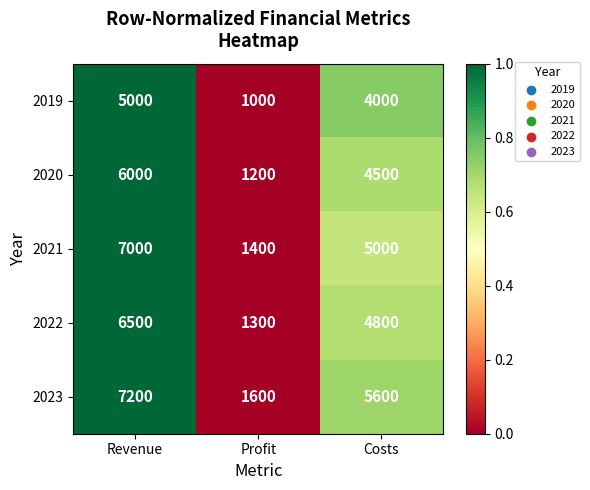

True or false: 2023 has a value of 2868 at Profit.

False